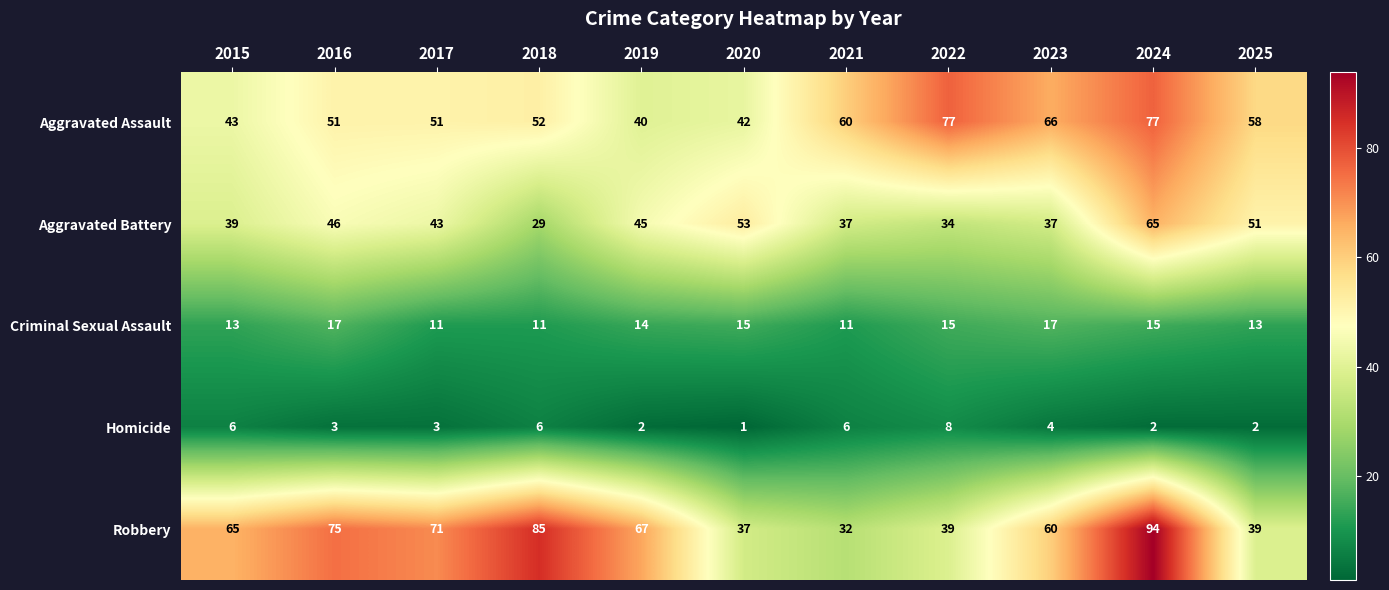

What is the spread (max minus min) of values at 2019?

65